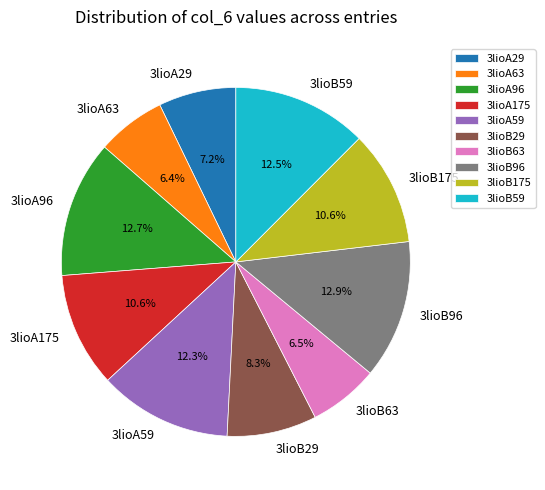

Count the number of slices in the pie.

10